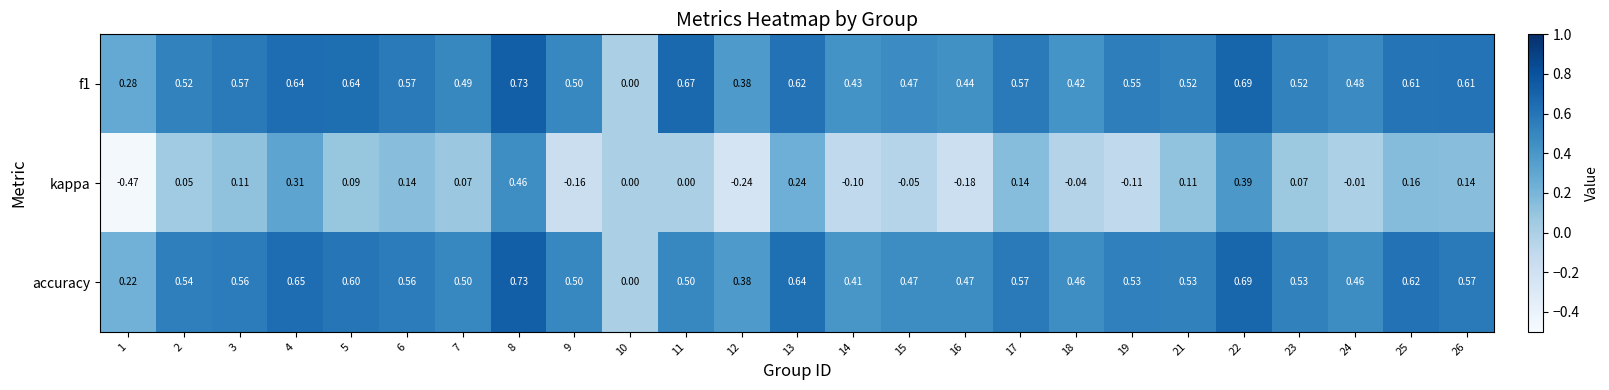

Is the value of kappa at 19 greater than the value of accuracy at 8?

No